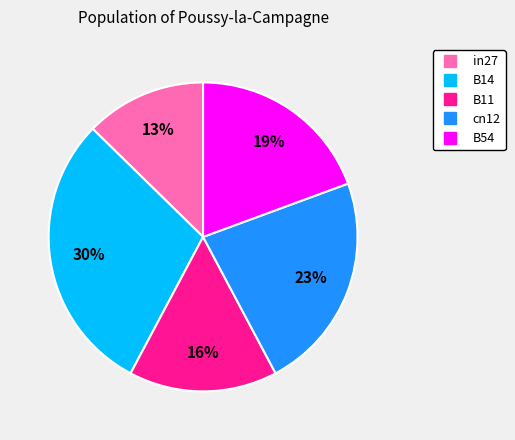

Is there a majority slice in this chart?

No